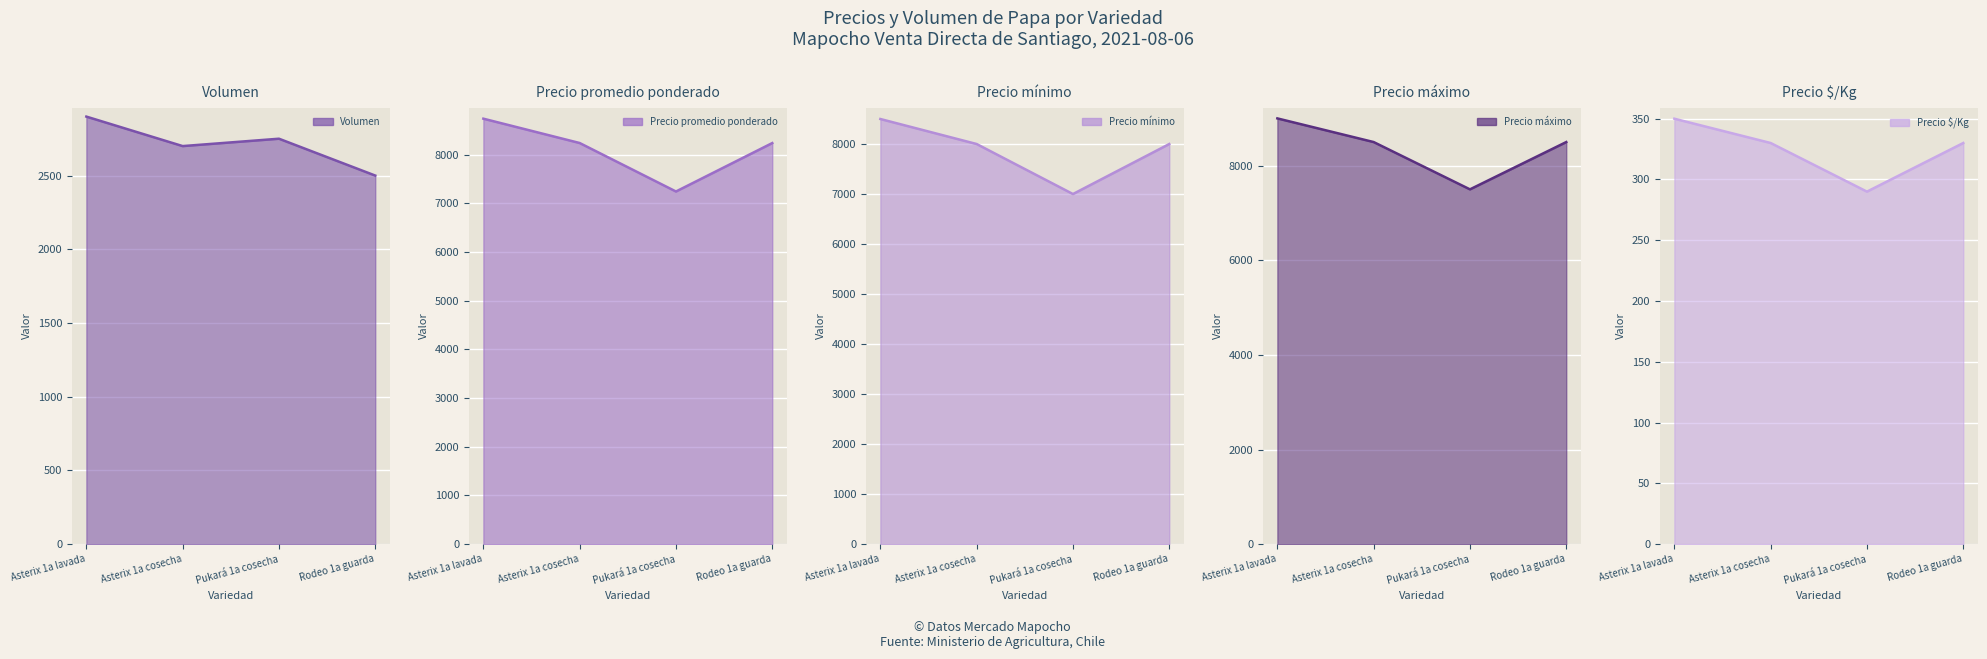

How many interior local valleys does the Precio $/Kg line series have?

1